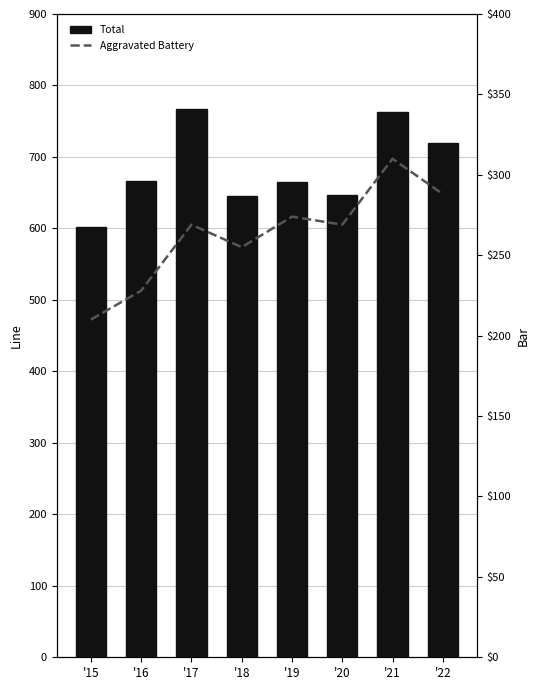

What is the sum of the Aggravated Battery values at '18 and '19?

529